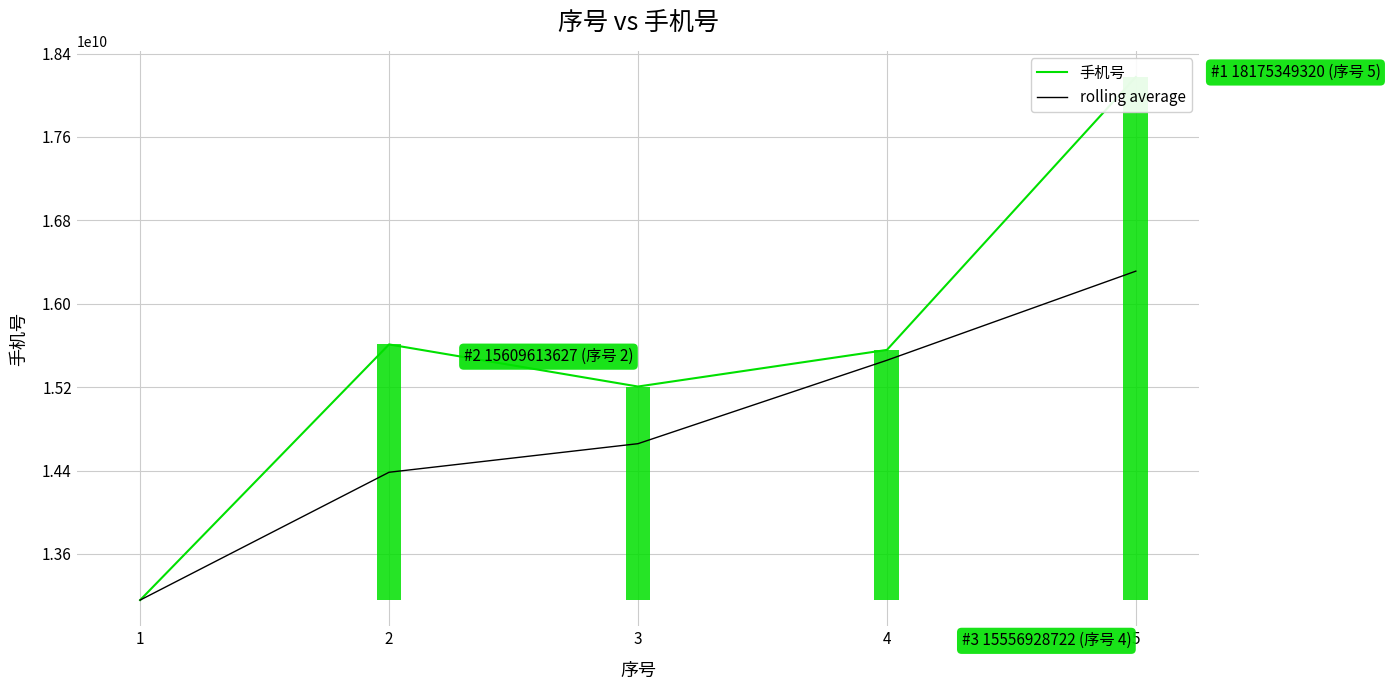

What are all the series names shown in the legend?

手机号, rolling average